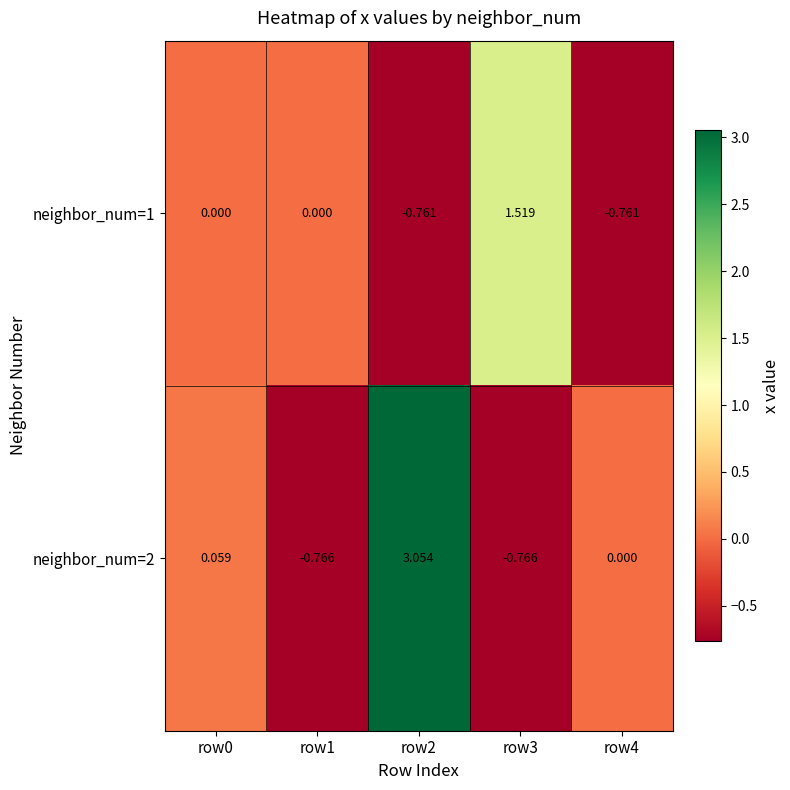

Is the value of neighbor_num=2 at row2 greater than the value of neighbor_num=1 at row4?

Yes